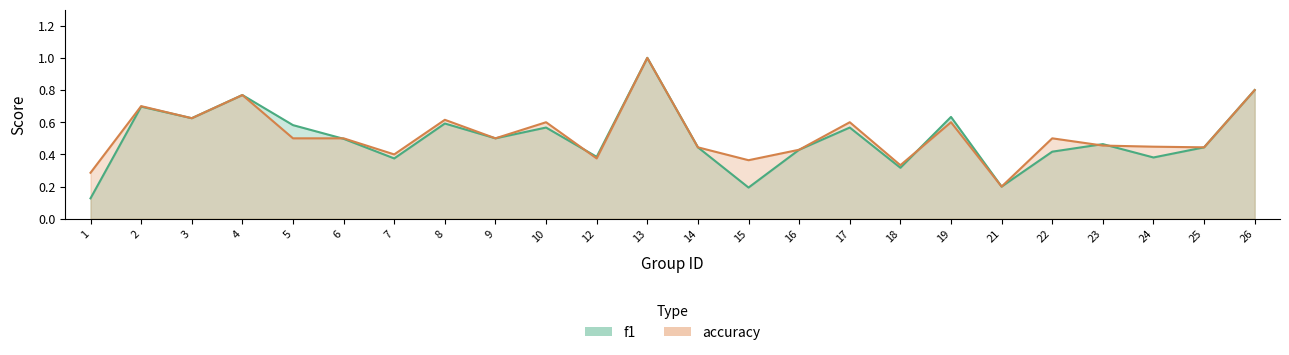

At how many categories does at least one series exceed 0?

24